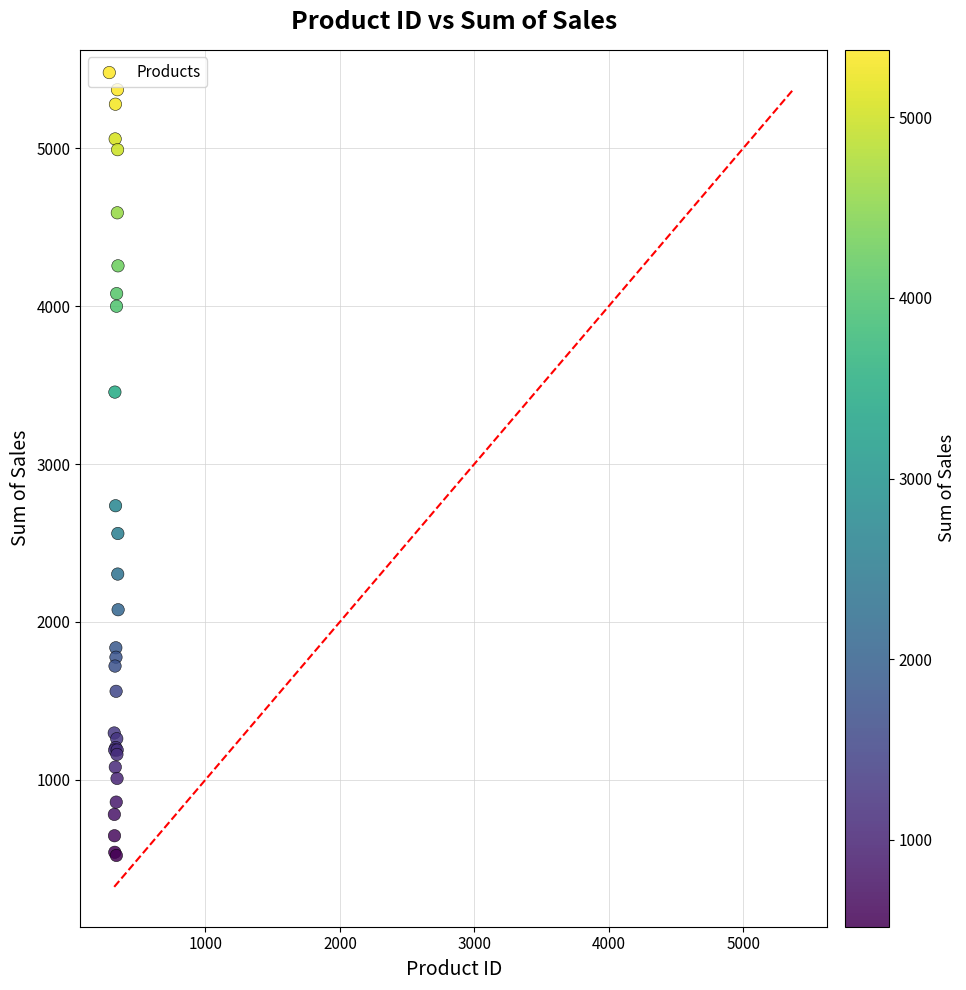

What Y value in the scatter plot is closest to 2946?

2736